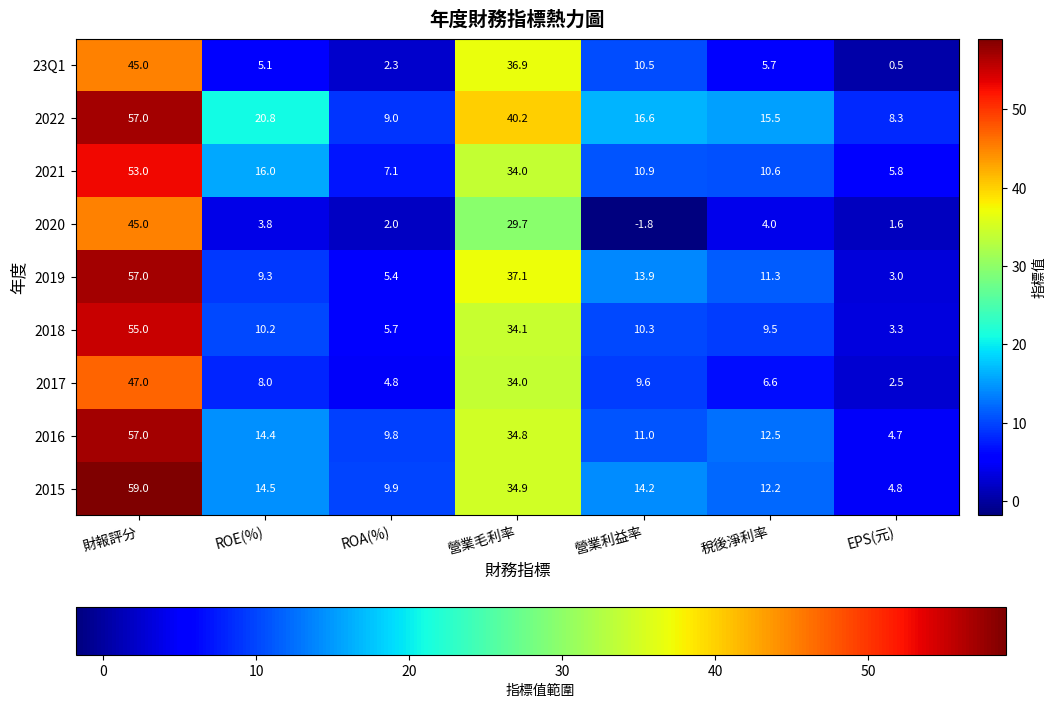

The 2019 series shows 11.3 at 稅後淨利率. True or false?

True